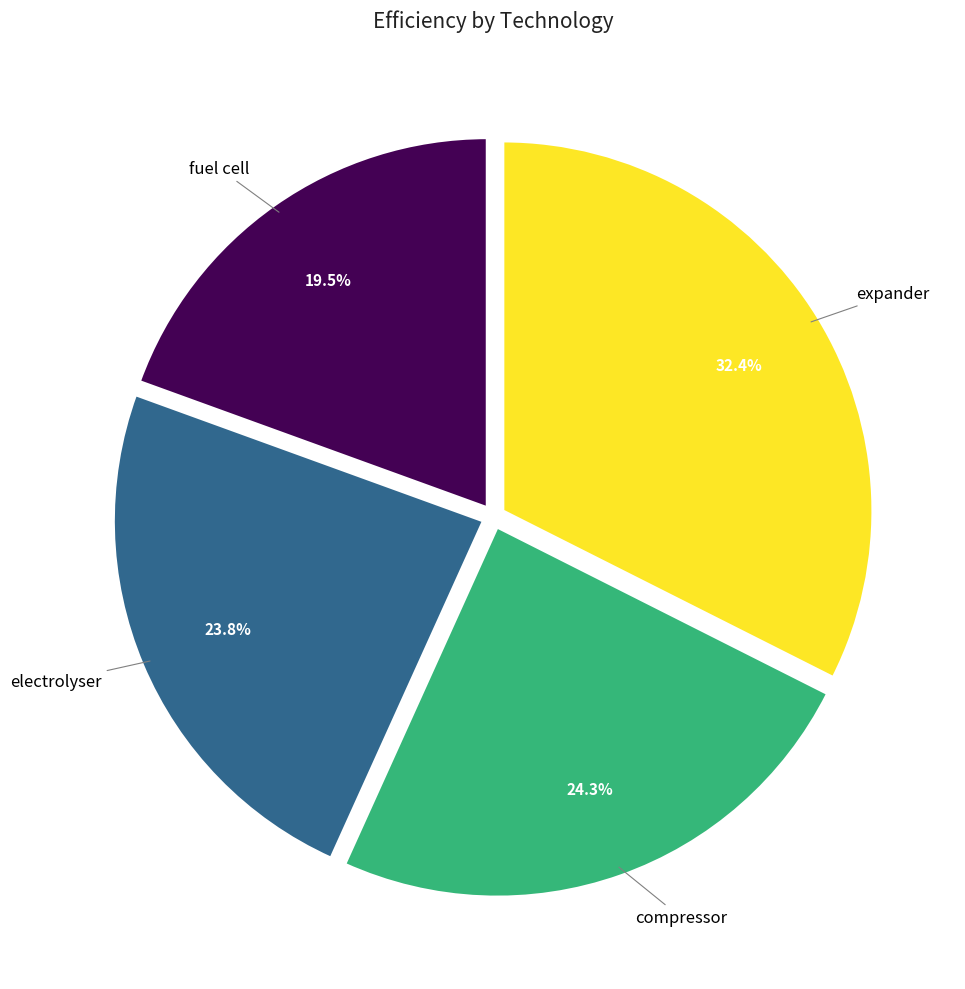

Is there any slice that represents more than half of the pie?

No